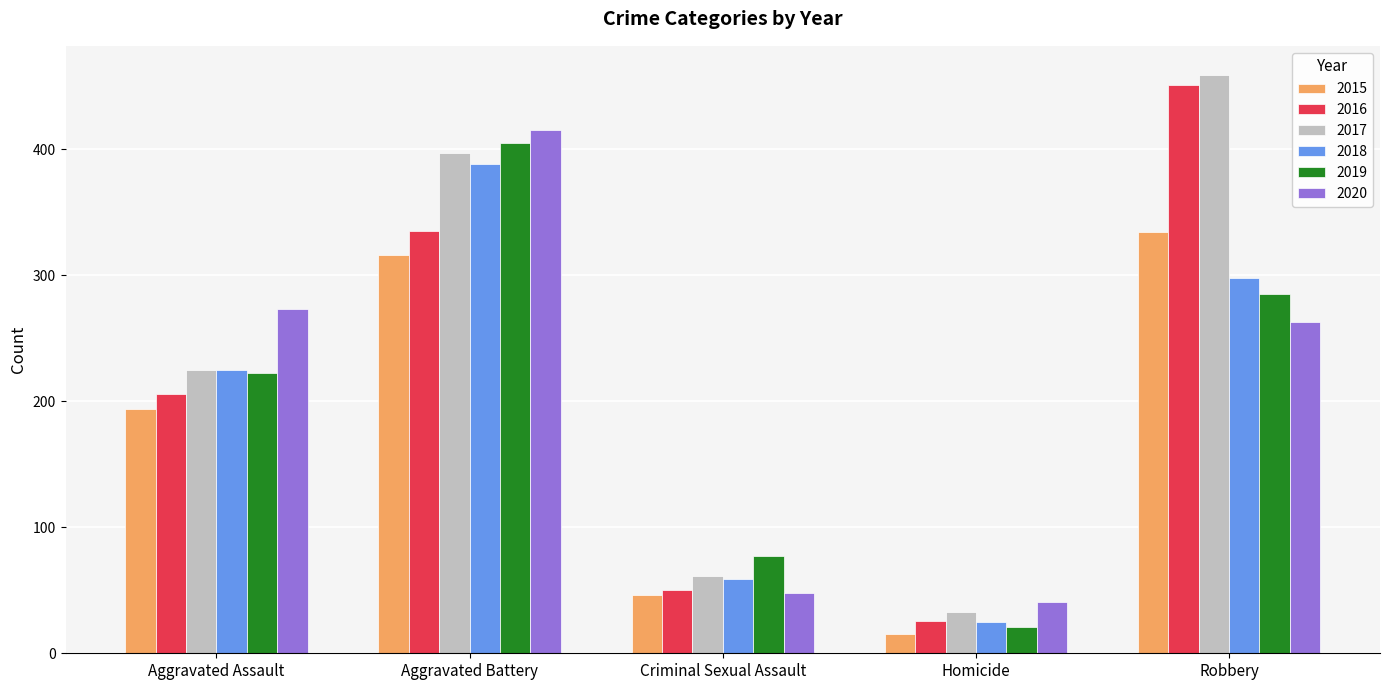

Reading left to right, what are all the values shown in this chart?

2015: 194	316	46	15	334
2016: 206	335	50	26	451
2017: 225	397	61	33	459
2018: 225	388	59	25	298
2019: 222	405	77	21	285
2020: 273	415	48	41	263